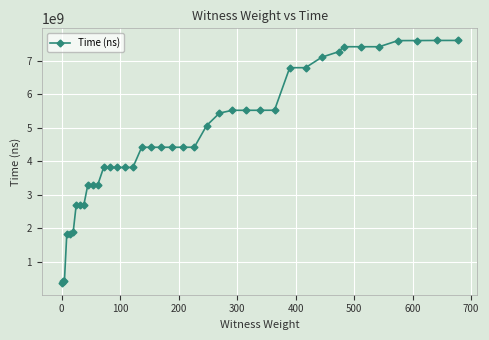

What is the difference between the maximum and minimum values?

7222674200